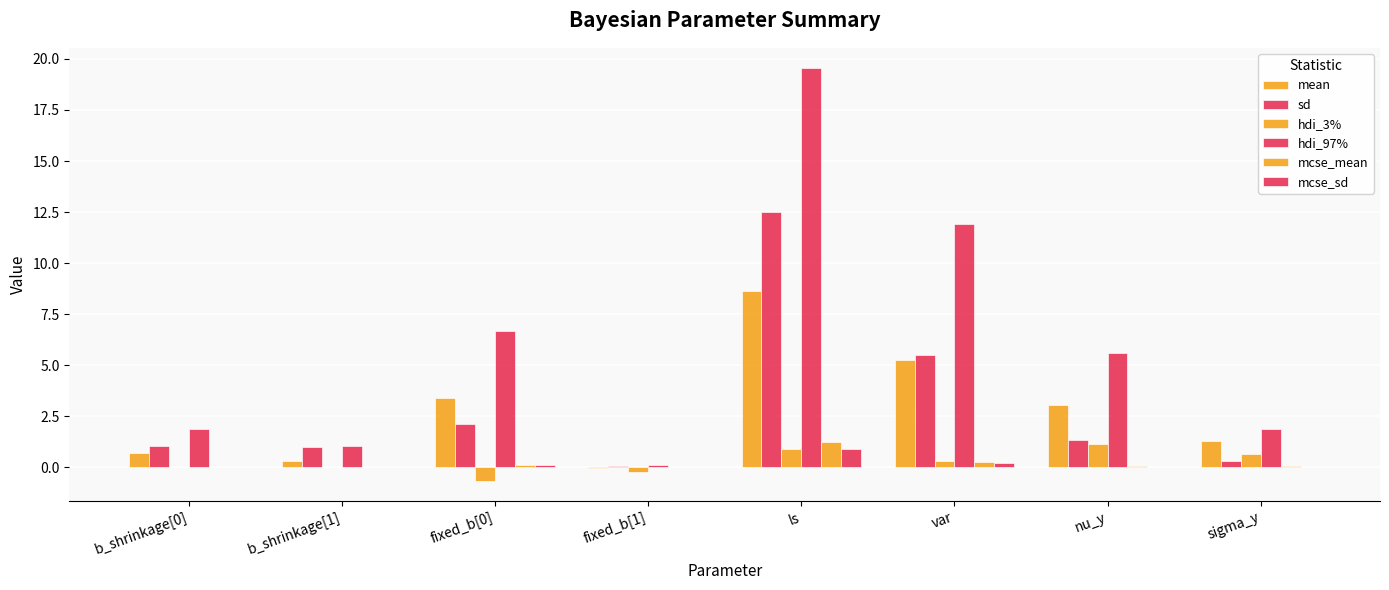

Does the chart contain stacked bars?

No